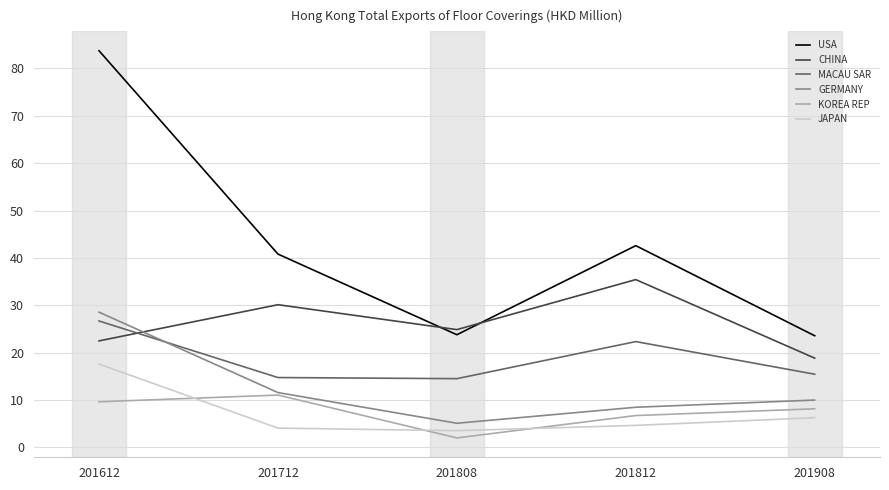

After their last crossing, which series has the higher values: KOREA REP or JAPAN?

KOREA REP